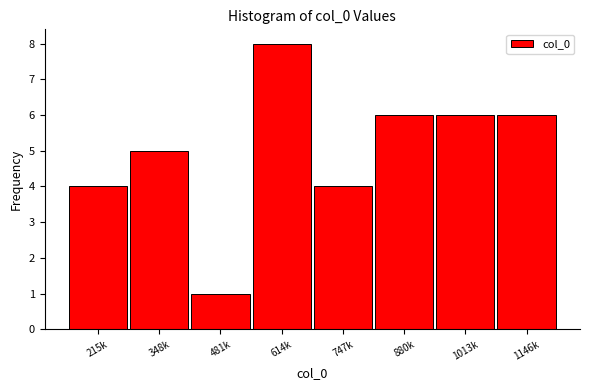

Reading left to right, list all the values displayed in this chart.

215k=4	348k=5	481k=1	614k=8	747k=4	880k=6	1013k=6	1146k=6